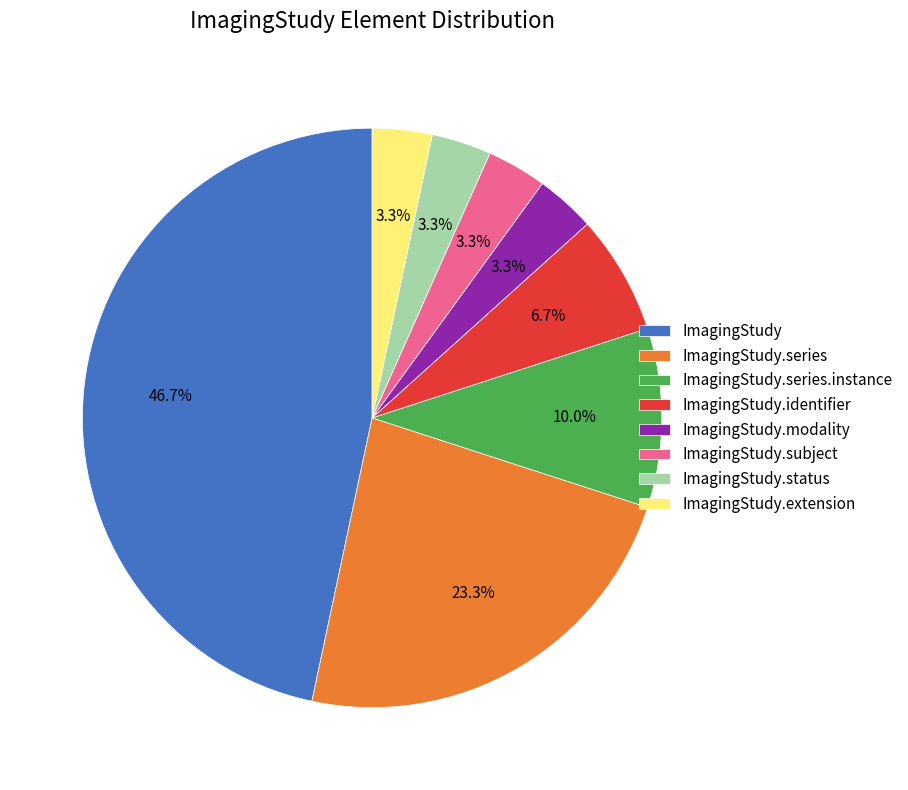

Count the number of slices in the pie.

8